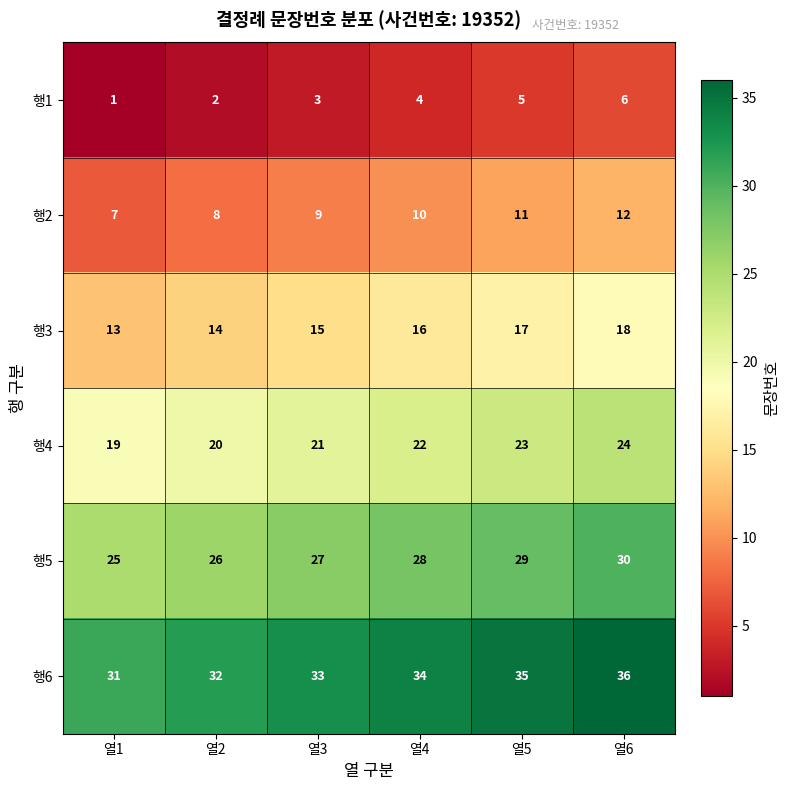

How many series are shown in this chart?

6